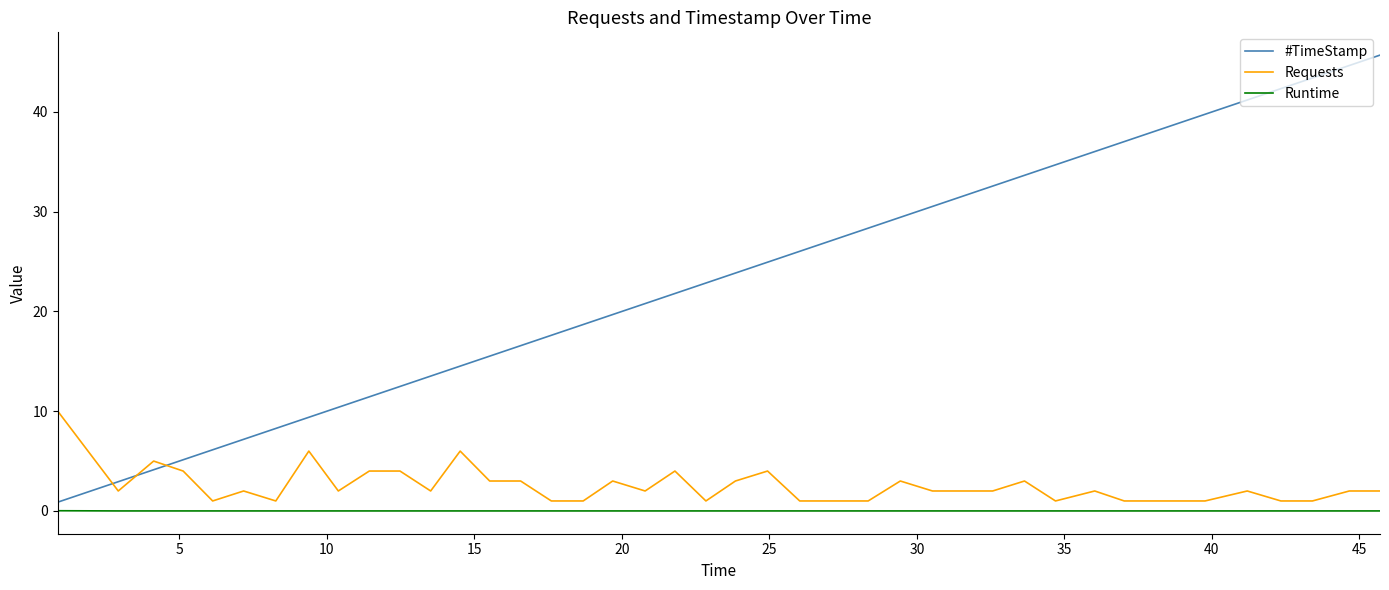

Which series has the largest total across all categories?

#TimeStamp